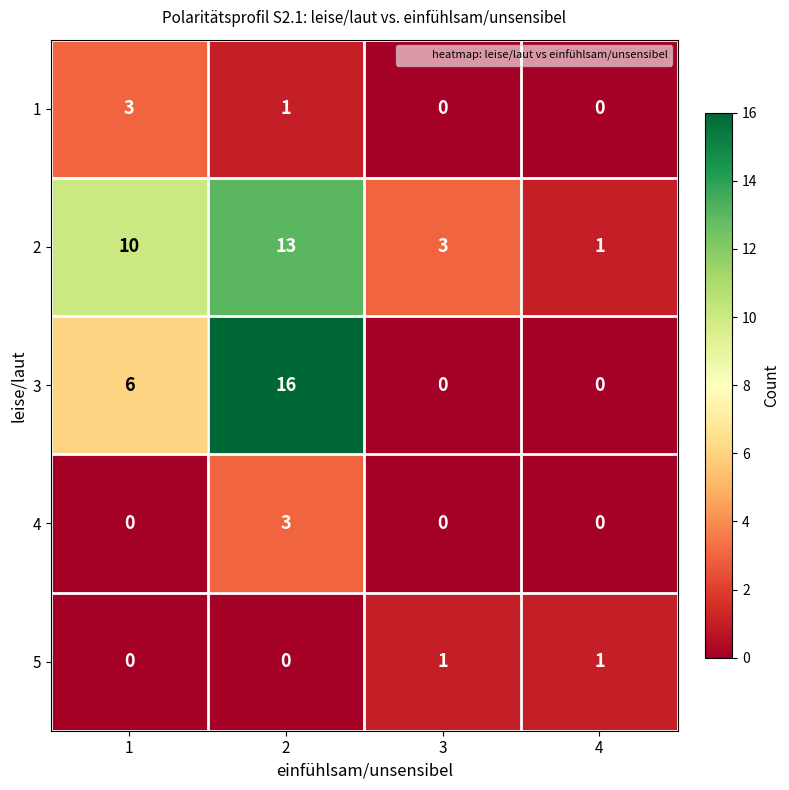

What is the total value across all series at 2?

33